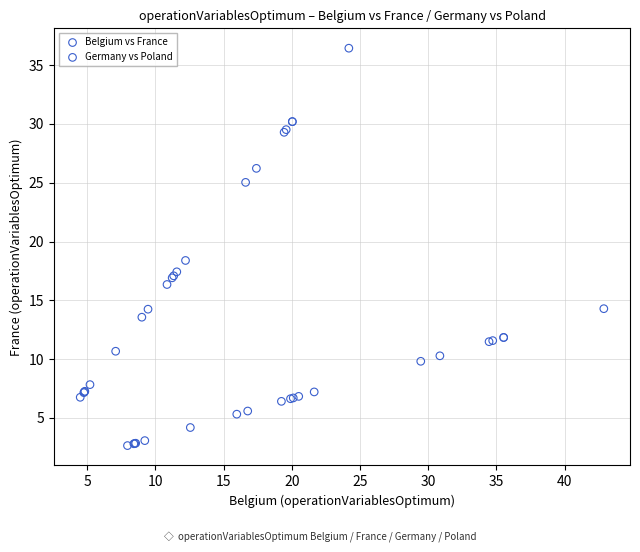

Which series contains the highest Y value?

Belgium vs France